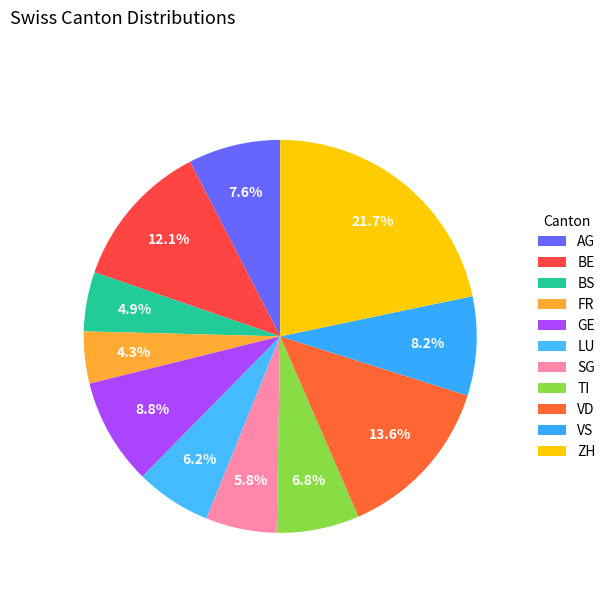

To the nearest percent, what is the difference between the VS and AG slice percentages?

1%